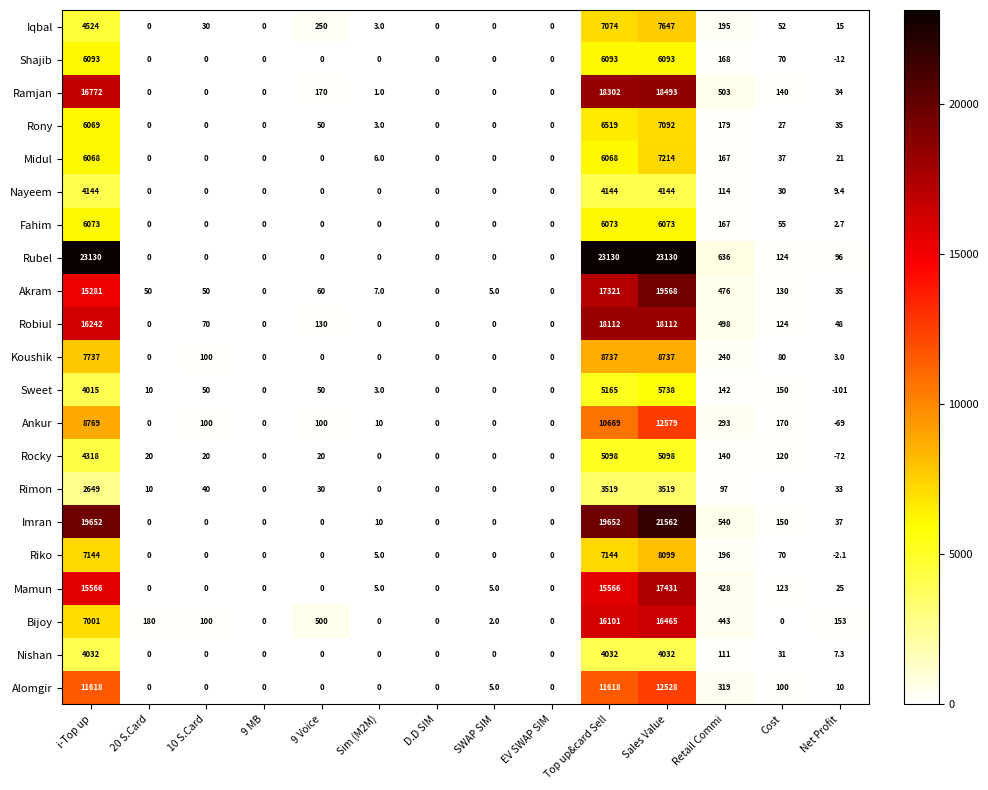

Which series has the largest total across all categories?

Rubel